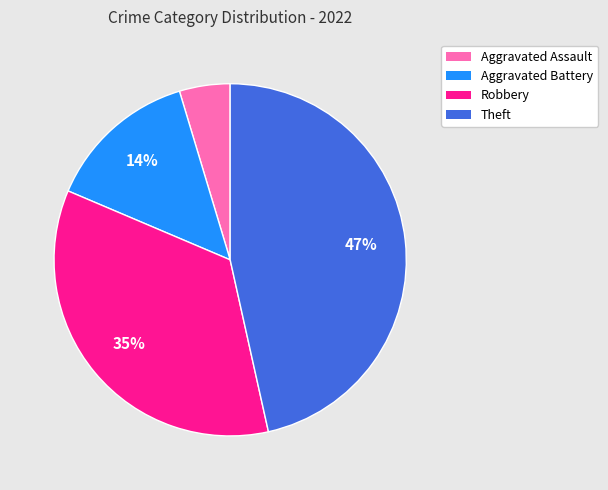

Is it true that Aggravated Battery is 28% of the pie?

False